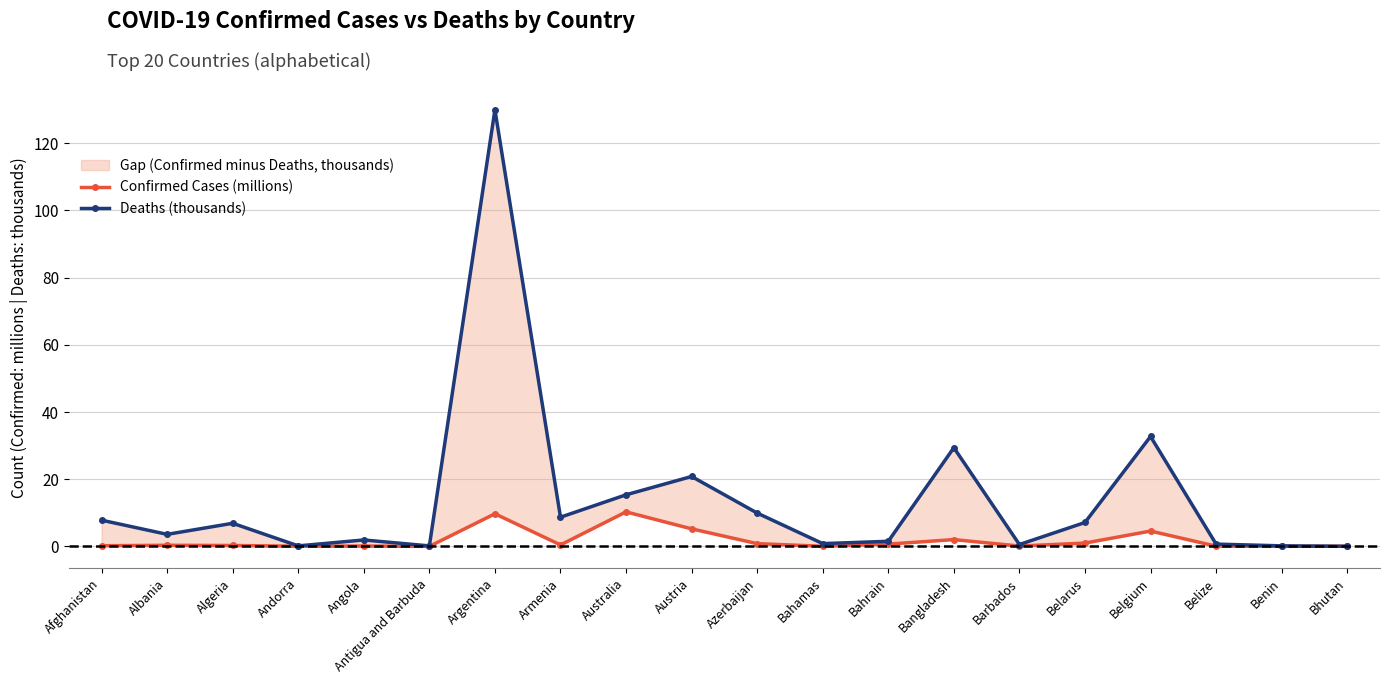

At which category does Deaths (thousands) reach its first local peak?

Algeria